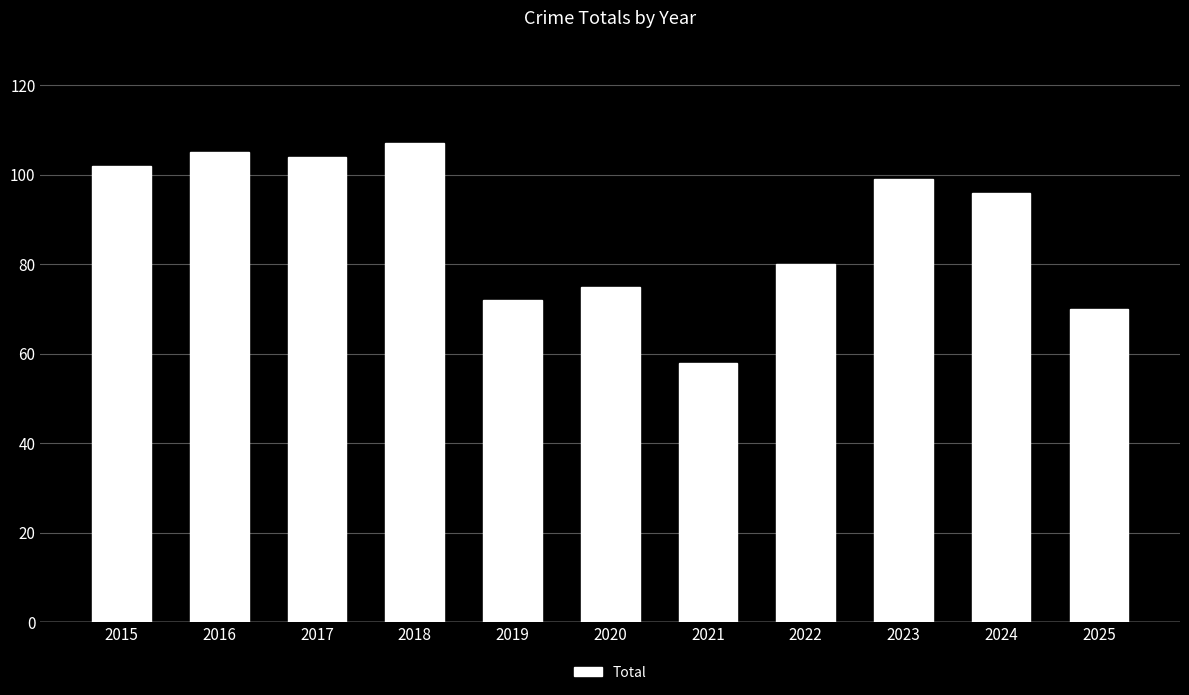

What is the difference between the values at 2016 and 2018?

2